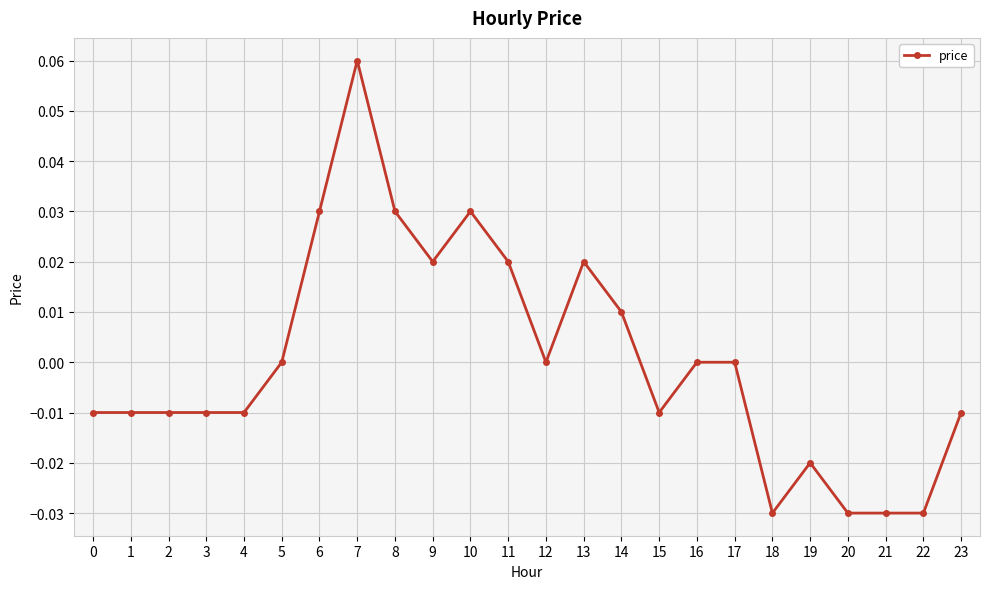

True or false: there are more than 0 points higher than both neighbors.

True